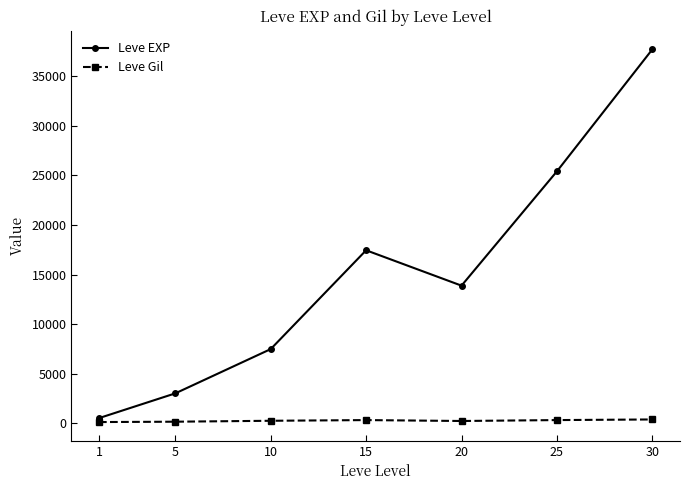

Is it true that Leve EXP equals 24064.5 at 20?

False